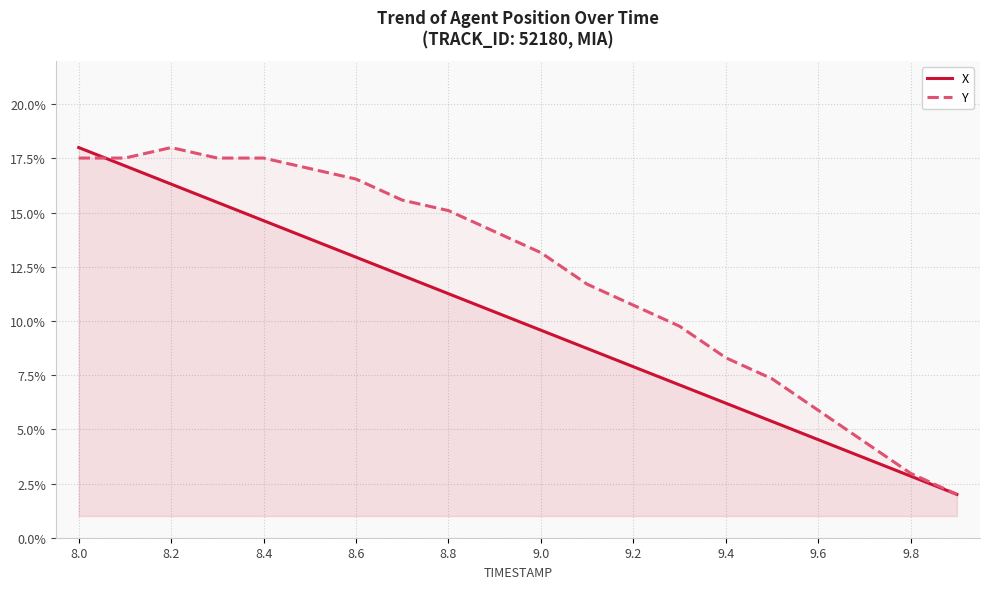

What is the maximum value shown in the chart?

18.0